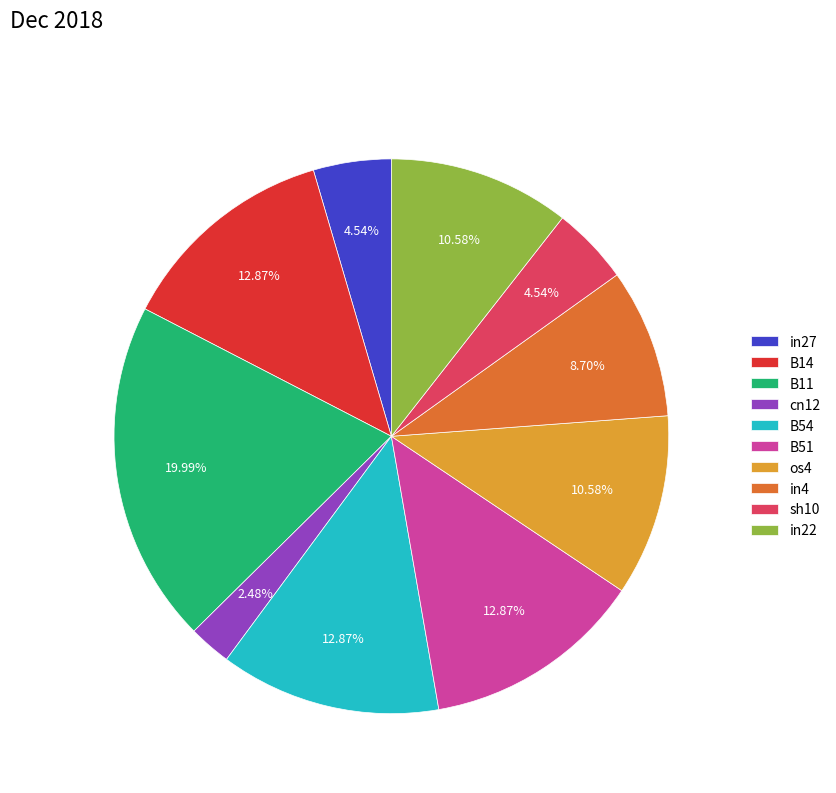

How many segments does this pie chart have?

10